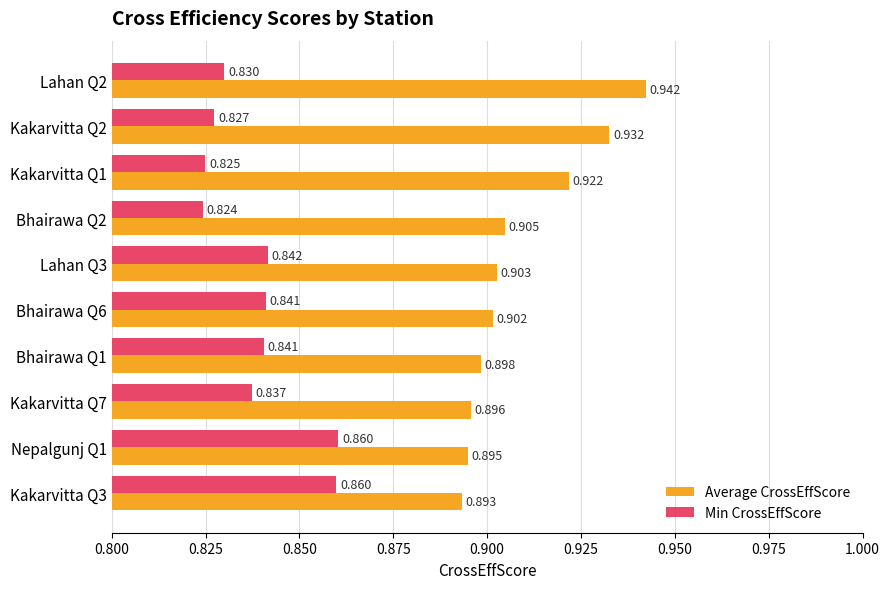

Which series has the widest spread of values?

Average CrossEffScore